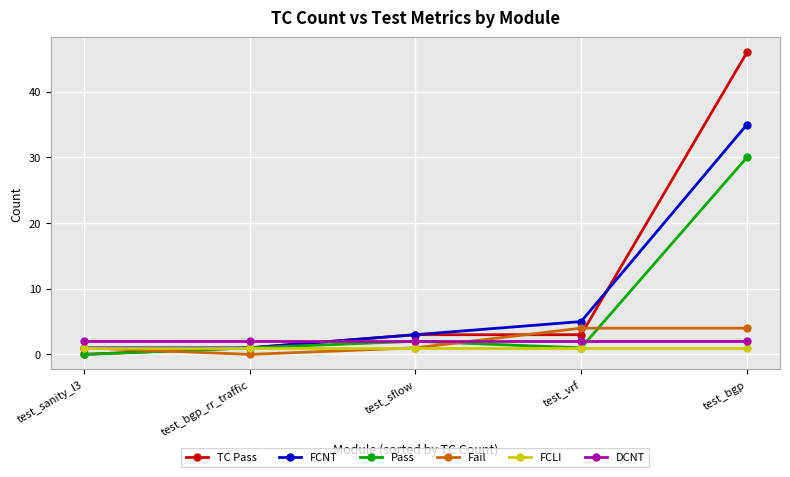

True or false: Pass and DCNT cross at least once.

True